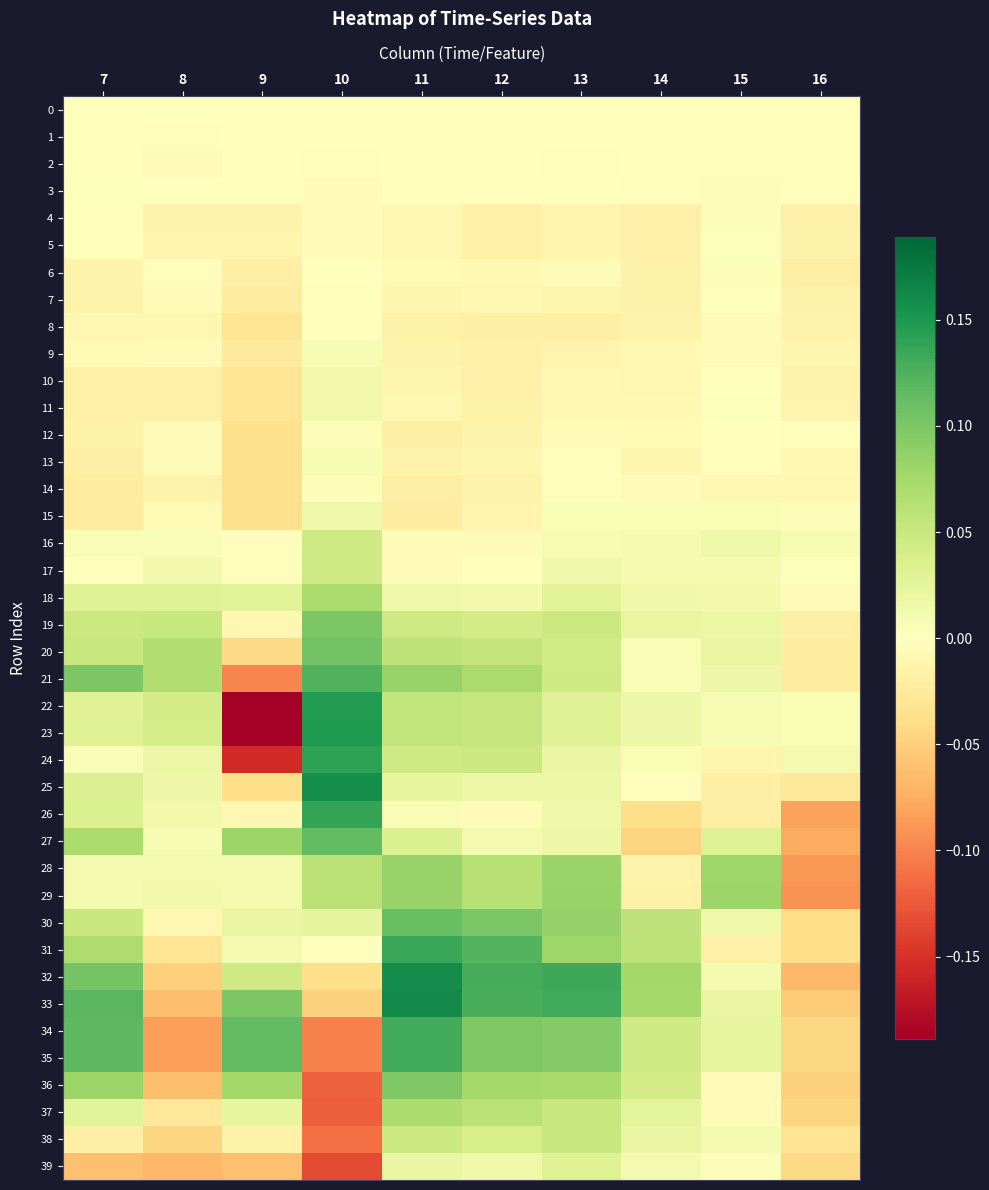

Between 11 and 12, which is larger?

11